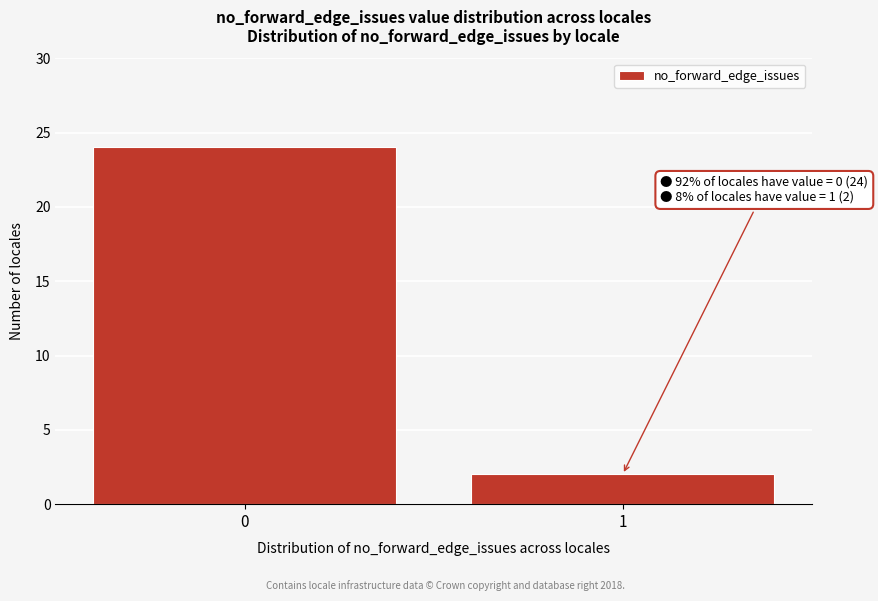

Reading left to right, what are all the values shown in this chart?

24	2